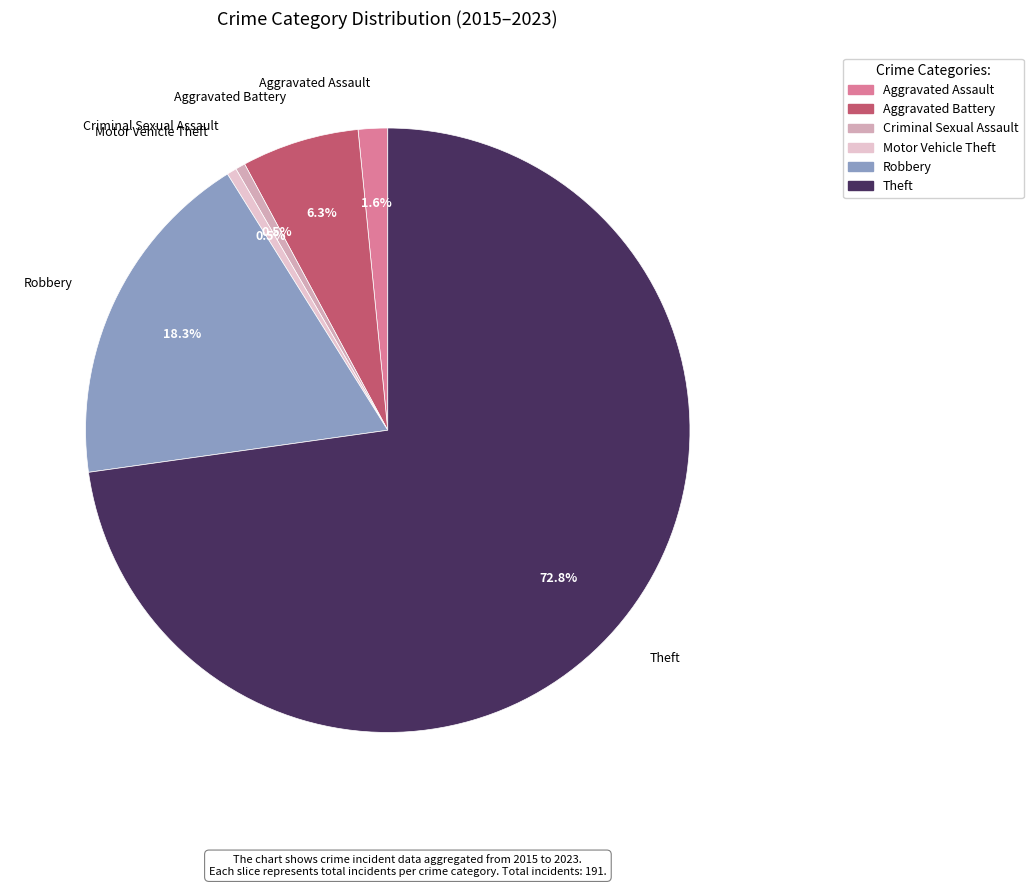

Is the sum of Aggravated Battery and Aggravated Assault greater than half?

No